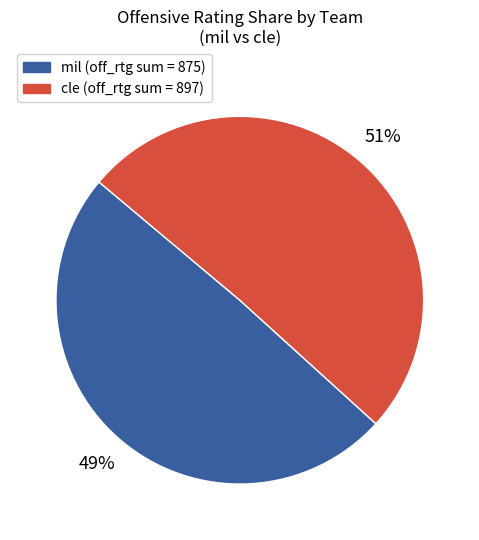

Combined, do cle and mil account for over 50%?

Yes